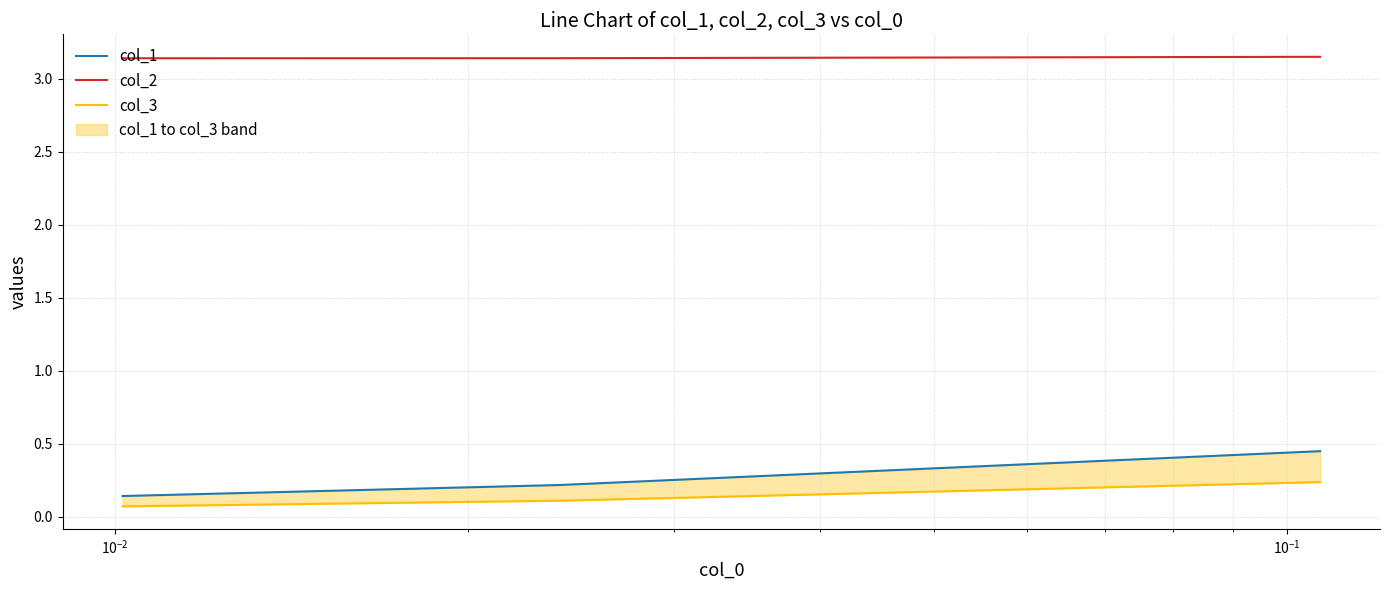

Rank the series by their maximum value, from highest to lowest.

col_2, col_1, col_3